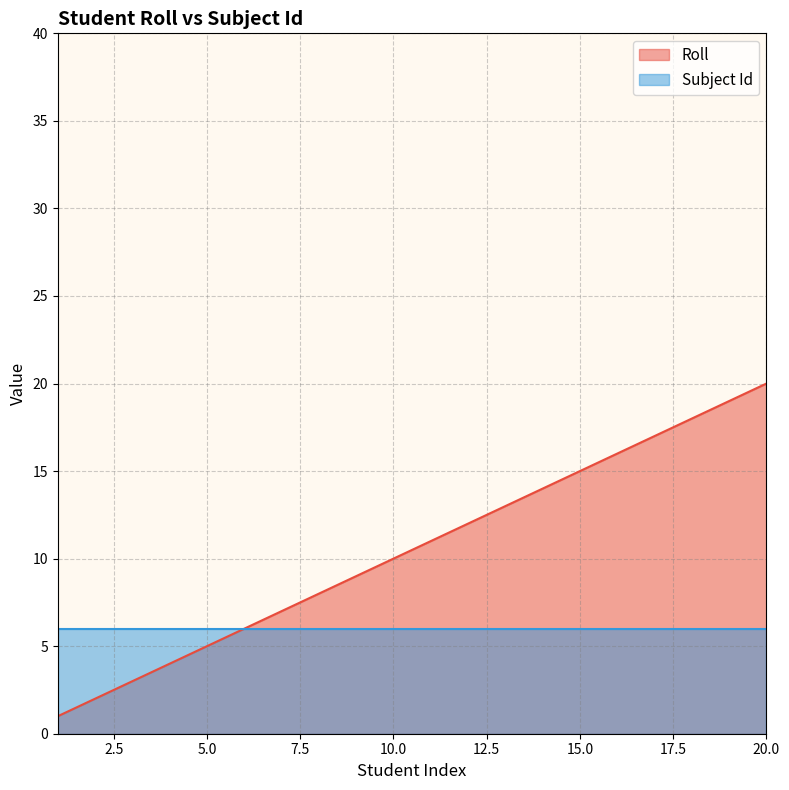

What is the maximum value for Roll?

20